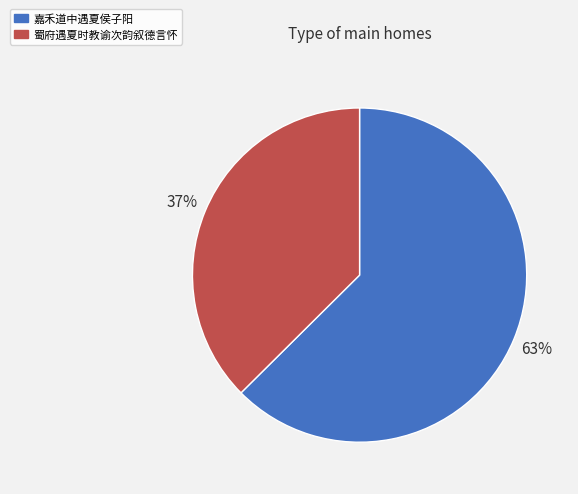

Rank the categories by value from highest to lowest.

嘉禾道中遇夏侯子阳, 蜀府遇夏时教谕次韵叙德言怀